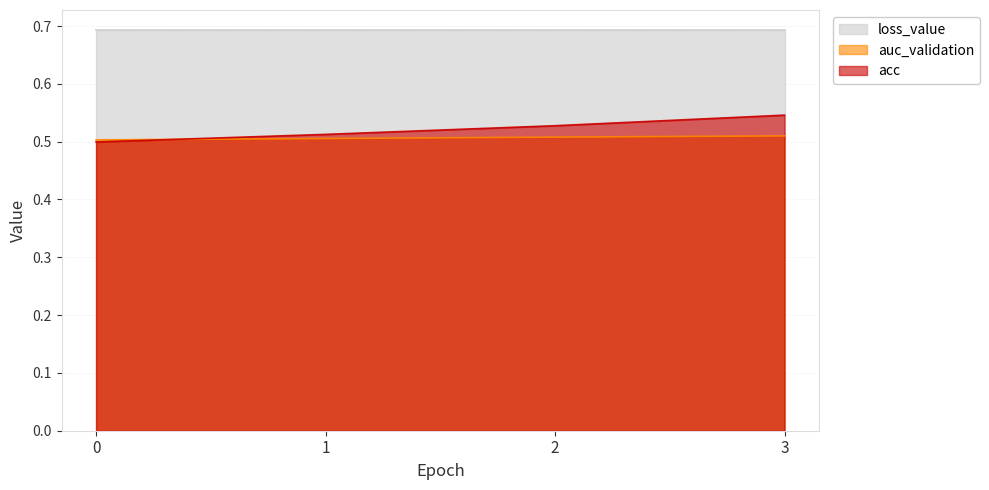

At which category is the sum across all series the highest?

3